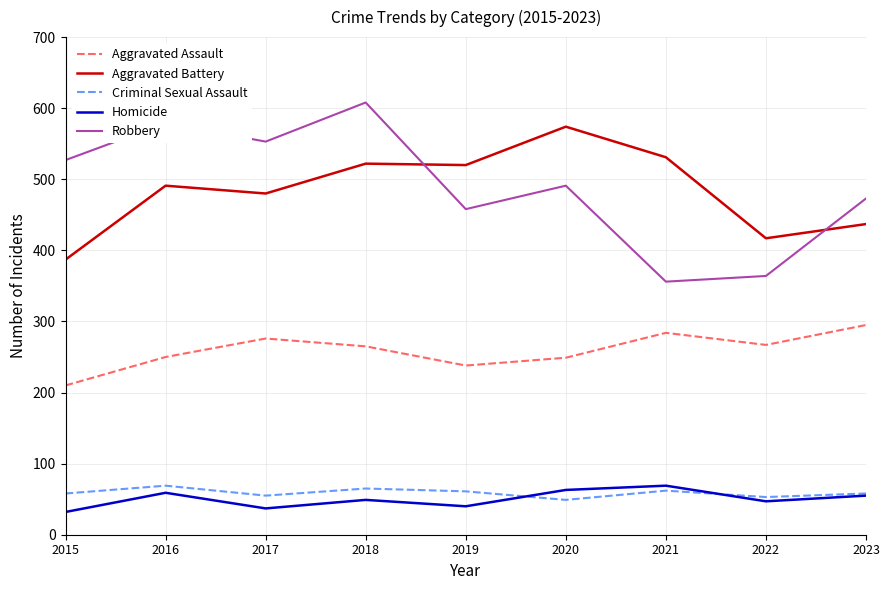

Is it true that Homicide equals 37 at 2017?

True